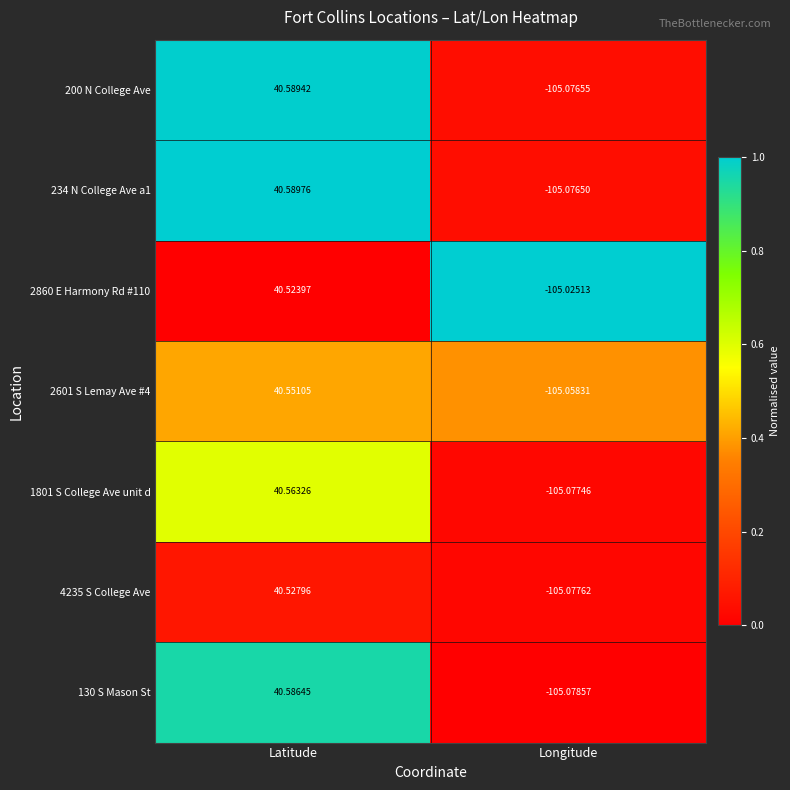

Which series has the largest range (max minus min)?

234 N College Ave a1